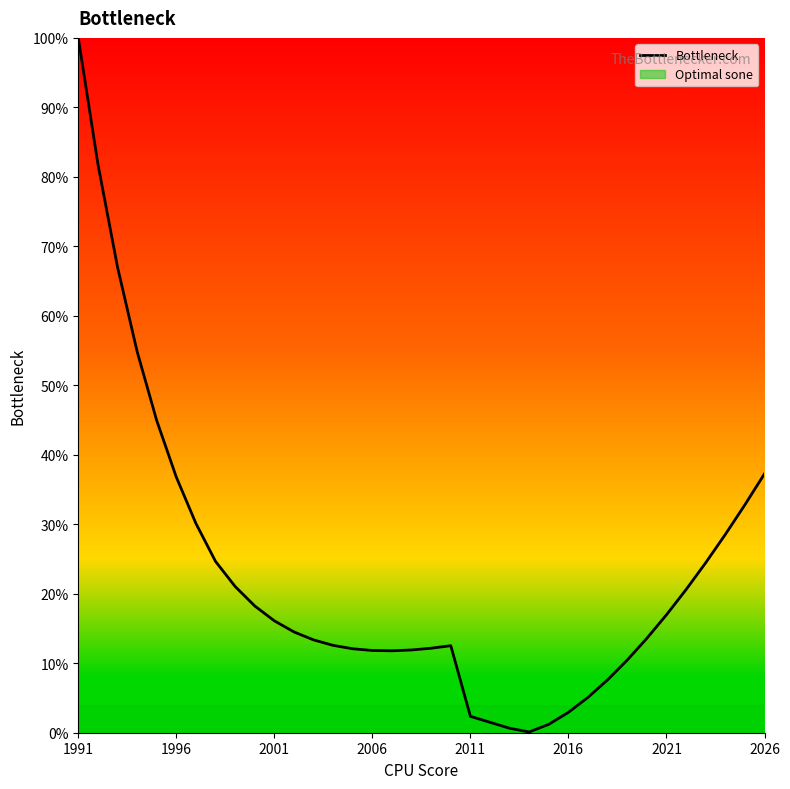

What is the sum of all values?

814.6